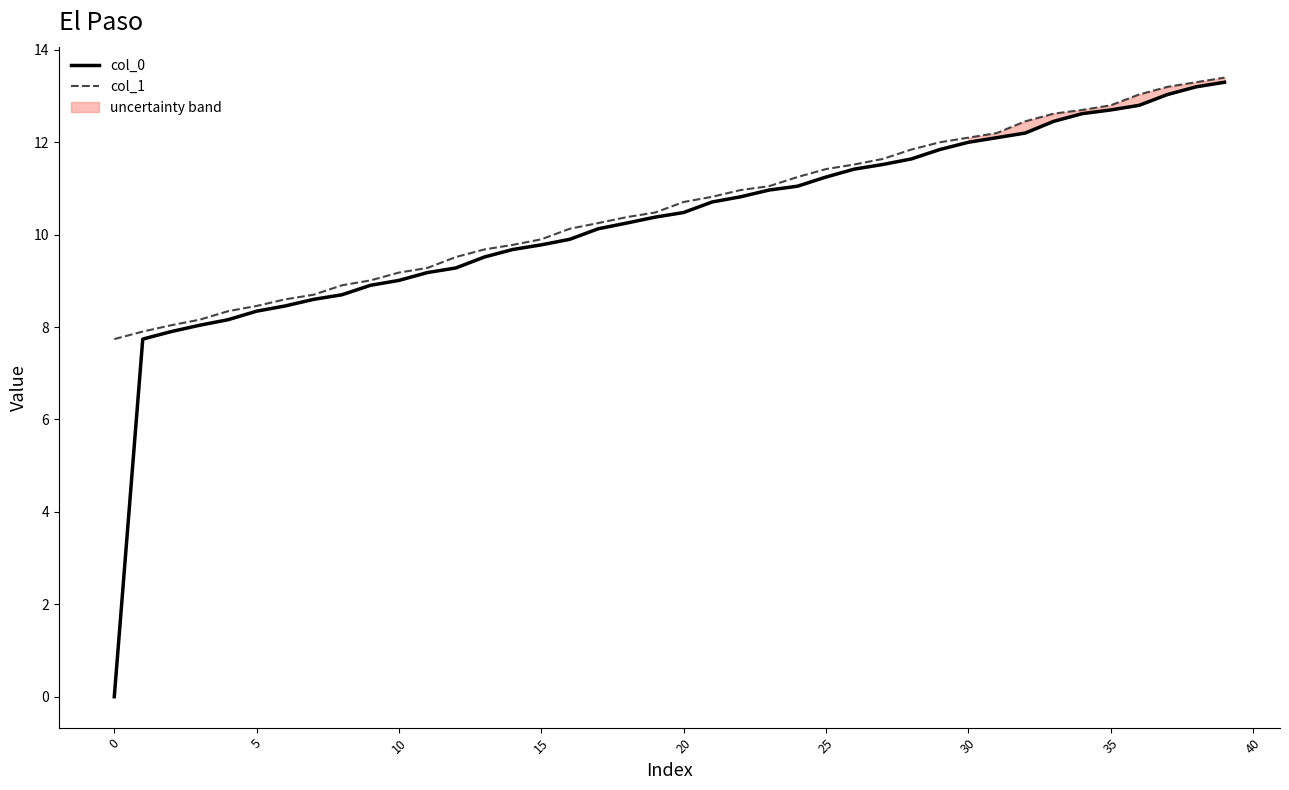

How many lines are shown in the chart?

2